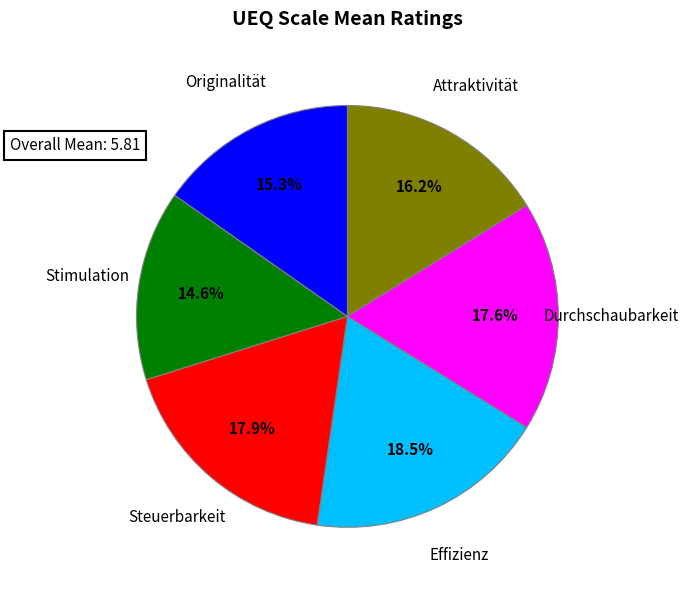

Does any single category account for the majority?

No